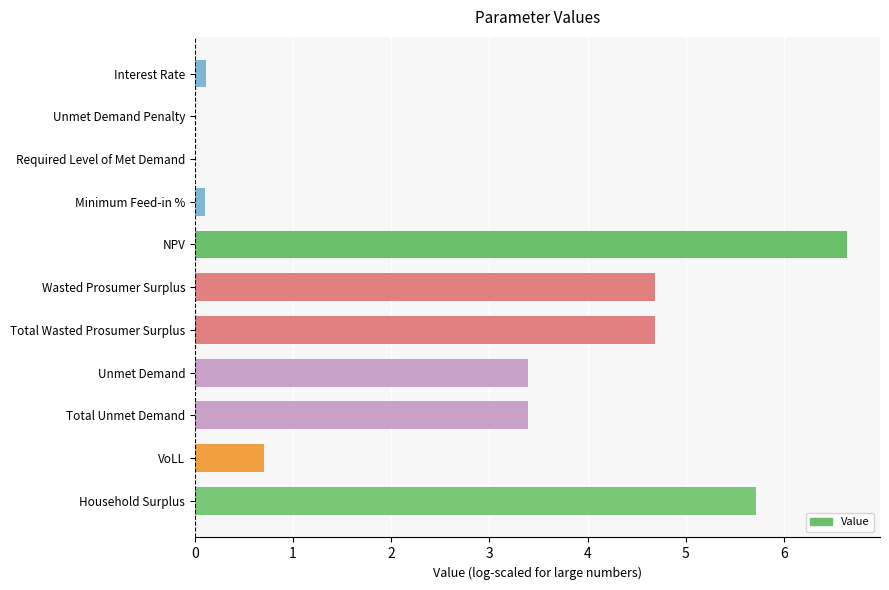

What is the sum of all values?

29.4